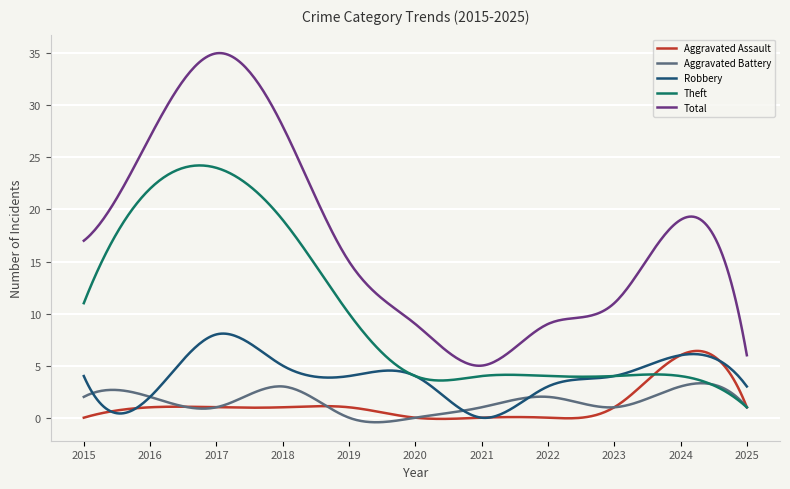

What is the highest value of the Aggravated Assault series?

6.4